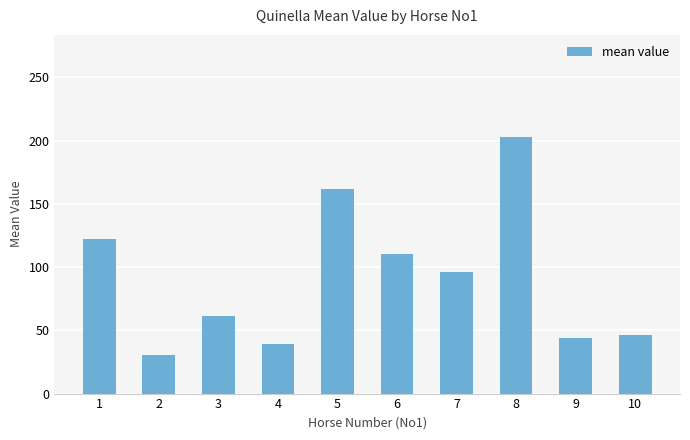

How many values are below 96?

5